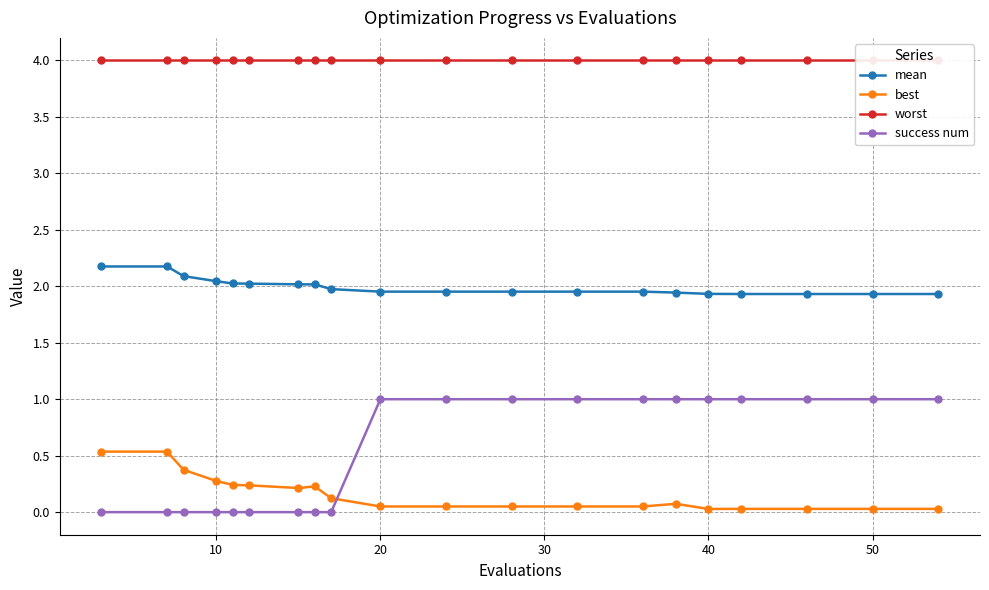

How many data points does each series have?

20